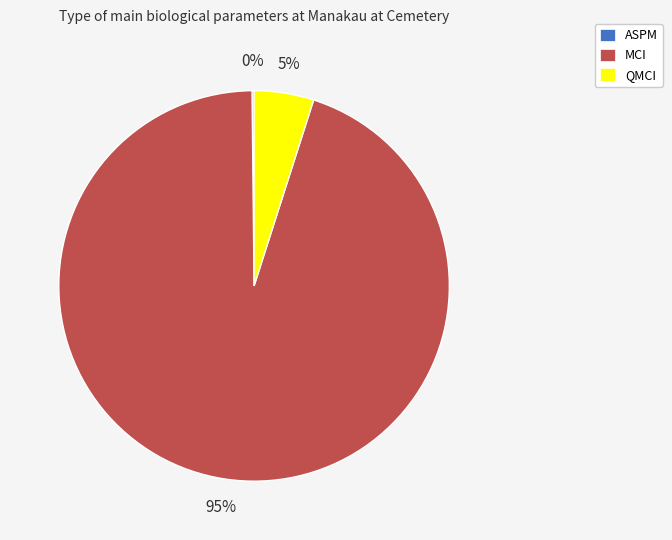

Does QMCI account for over 50% of the chart?

No